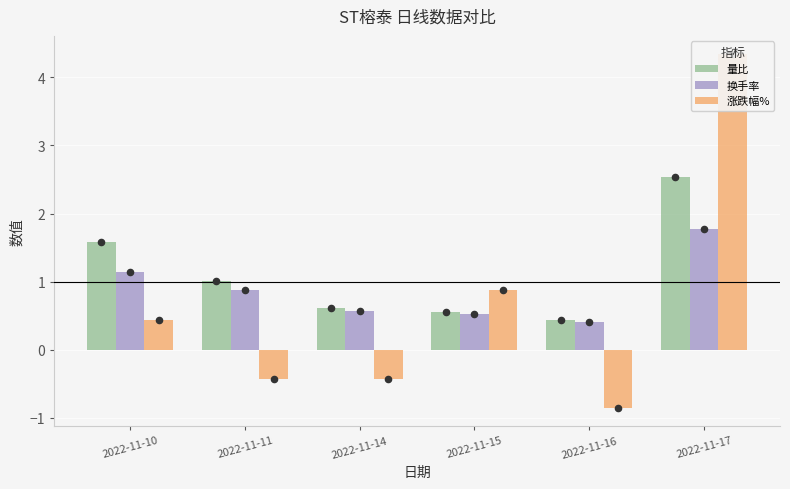

What are all the series names shown in the legend?

量比, 换手率, 涨跌幅%